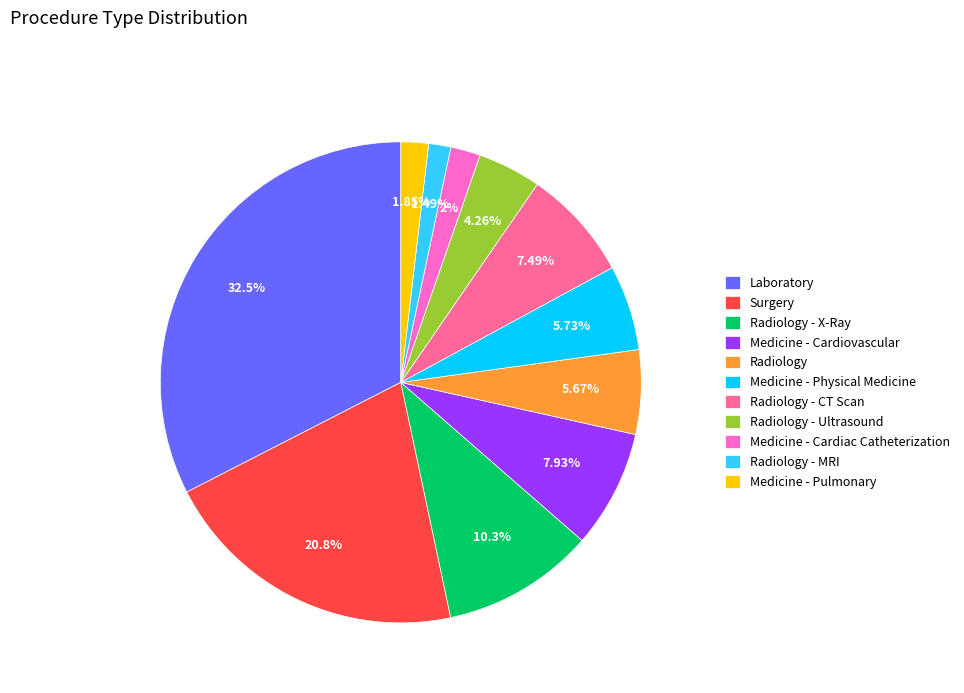

True or false: Medicine - Cardiovascular accounts for 8% of the total.

True